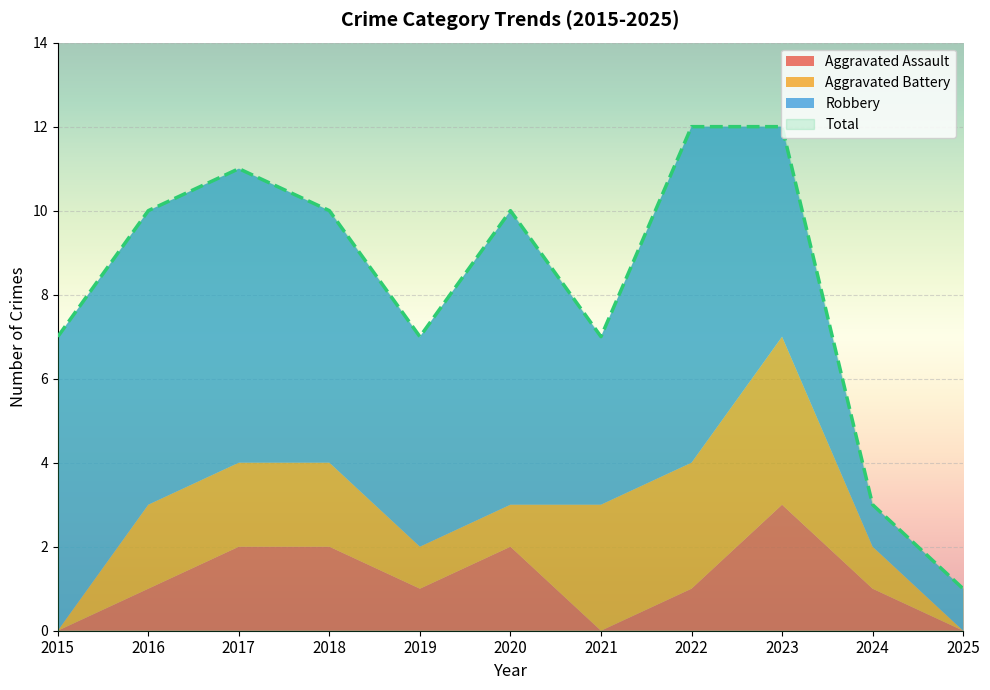

What is the difference between the second highest and minimum values in the Aggravated Assault series?

2